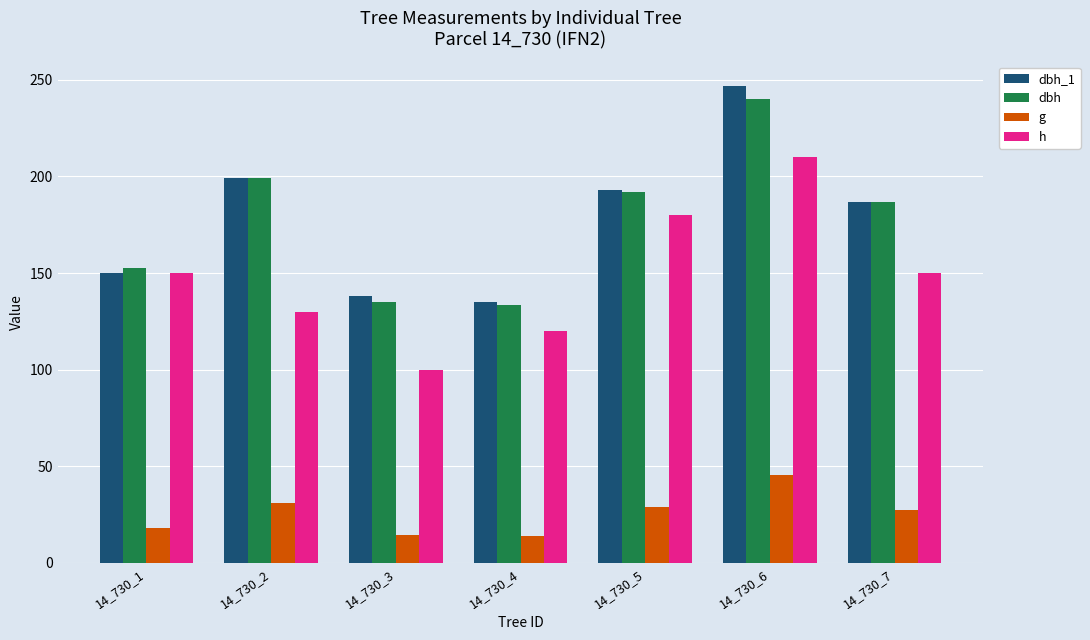

What is the spread (max minus min) of values at 14_730_5?

164.0